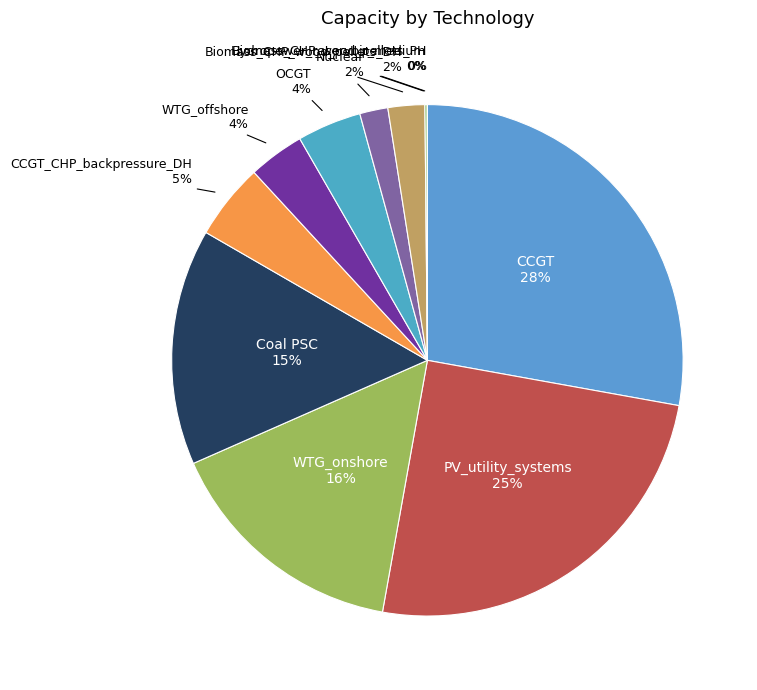

To the nearest percent, what is the difference between the largest and smallest slice percentages?

28%